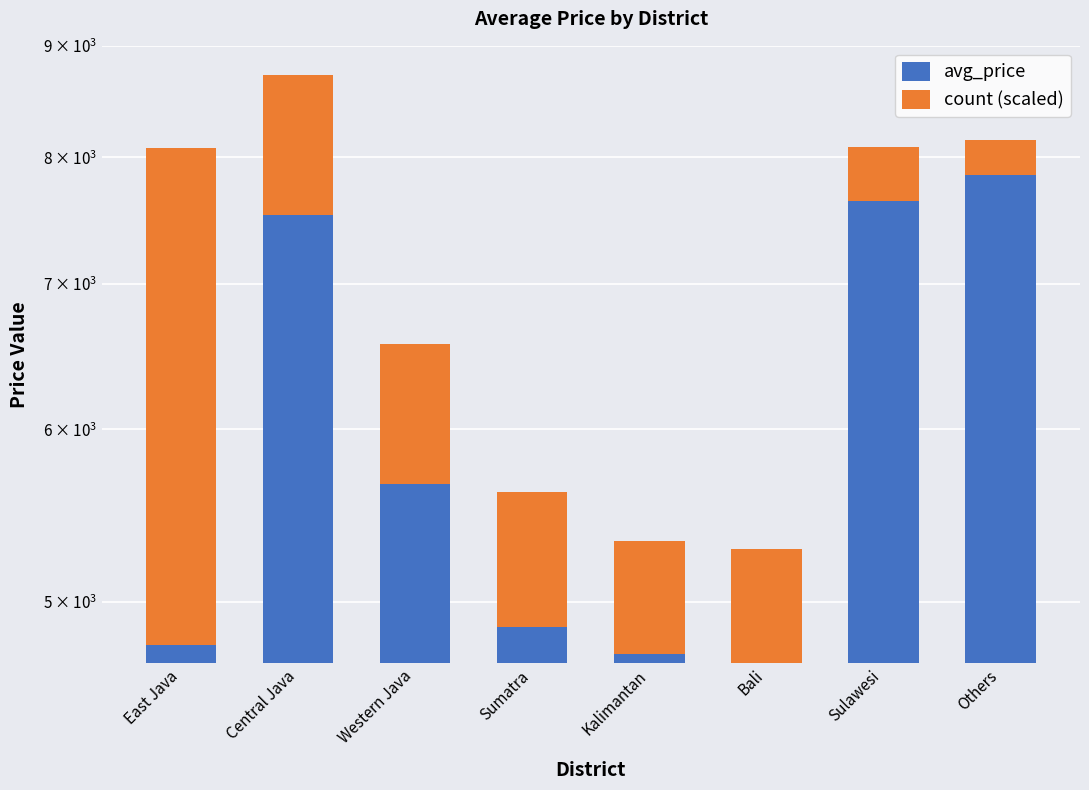

Count the number of categories in the chart.

8